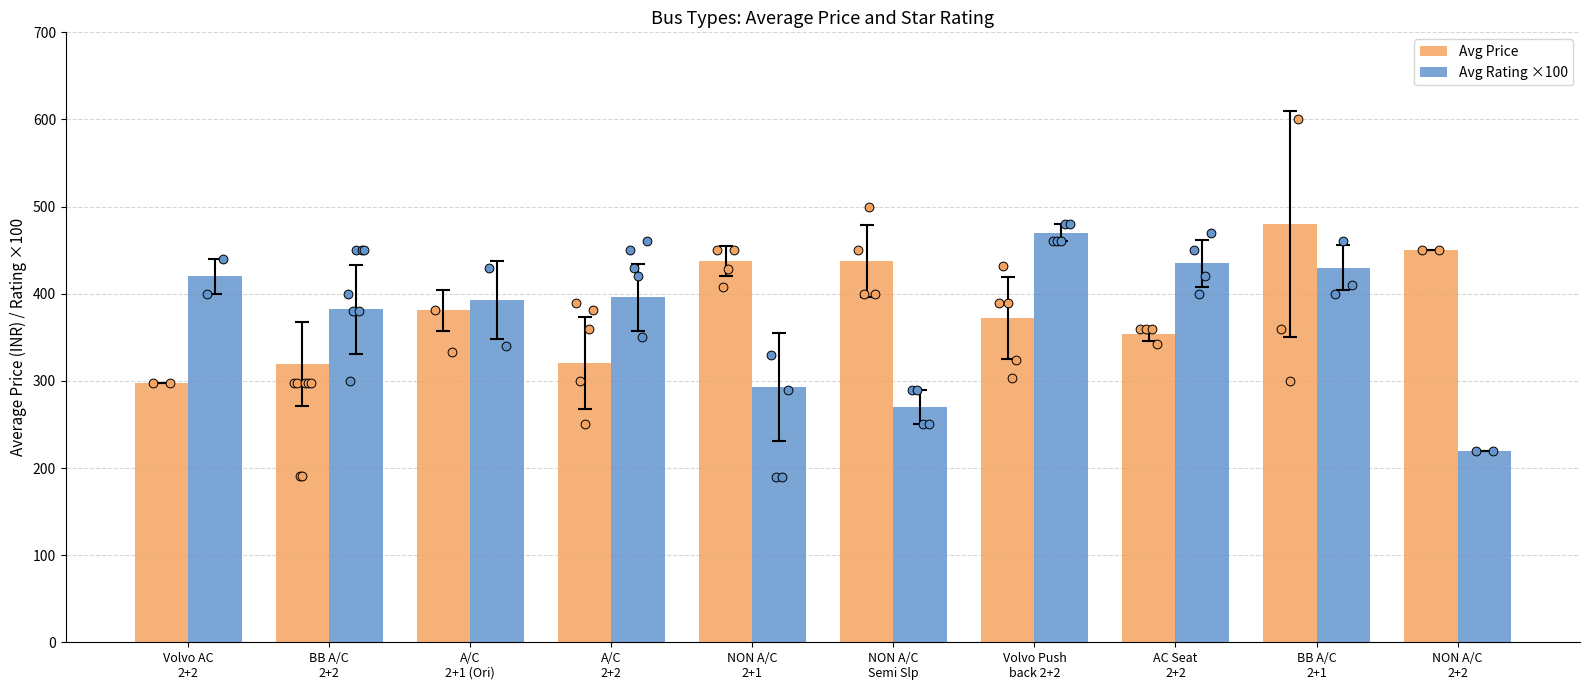

Which series reaches the minimum Y coordinate?

Avg Rating ×100